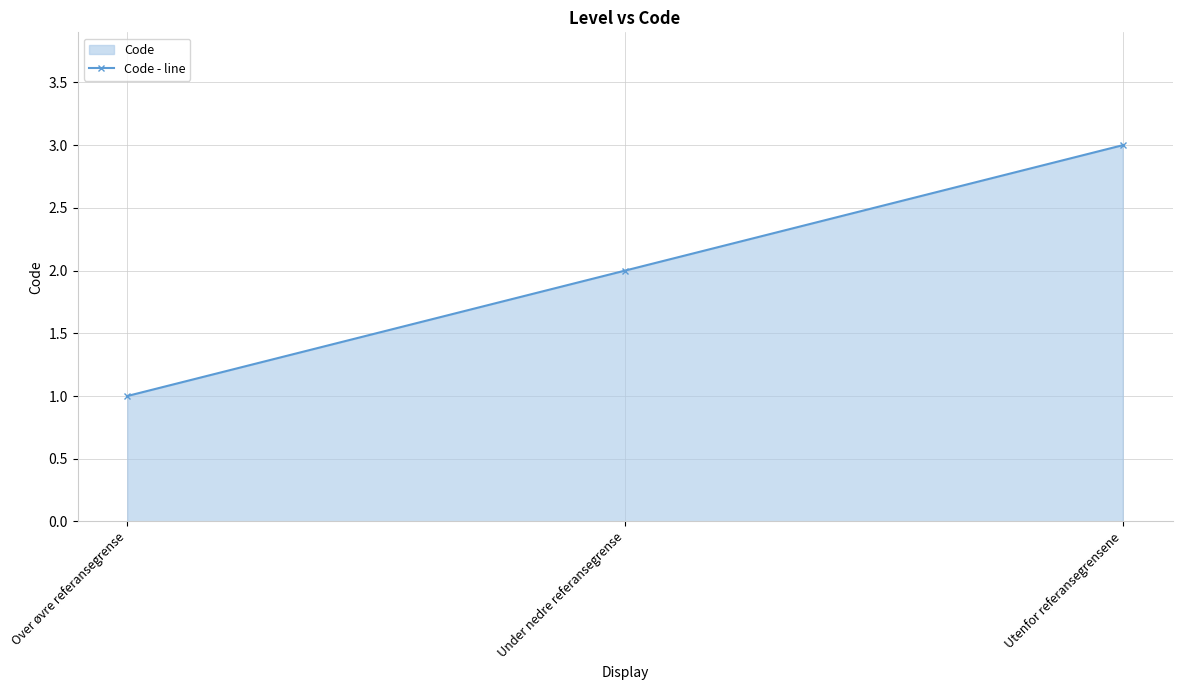

What is the ratio of the value at Over øvre referansegrense to the value at Utenfor referansegrensene?

0.3